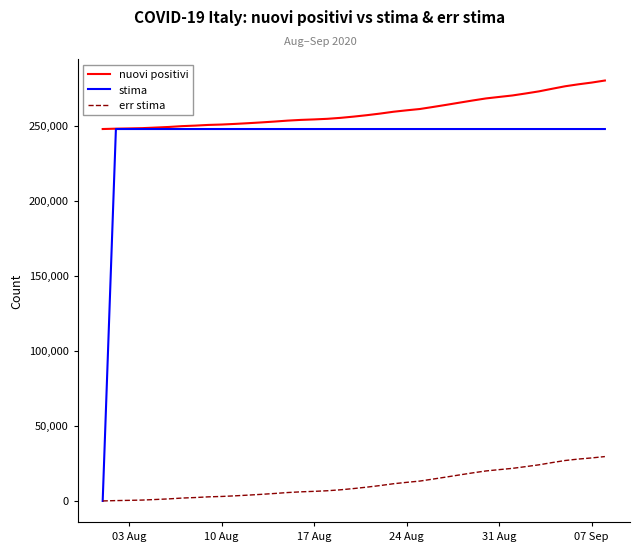

Which series has the widest spread of values?

stima